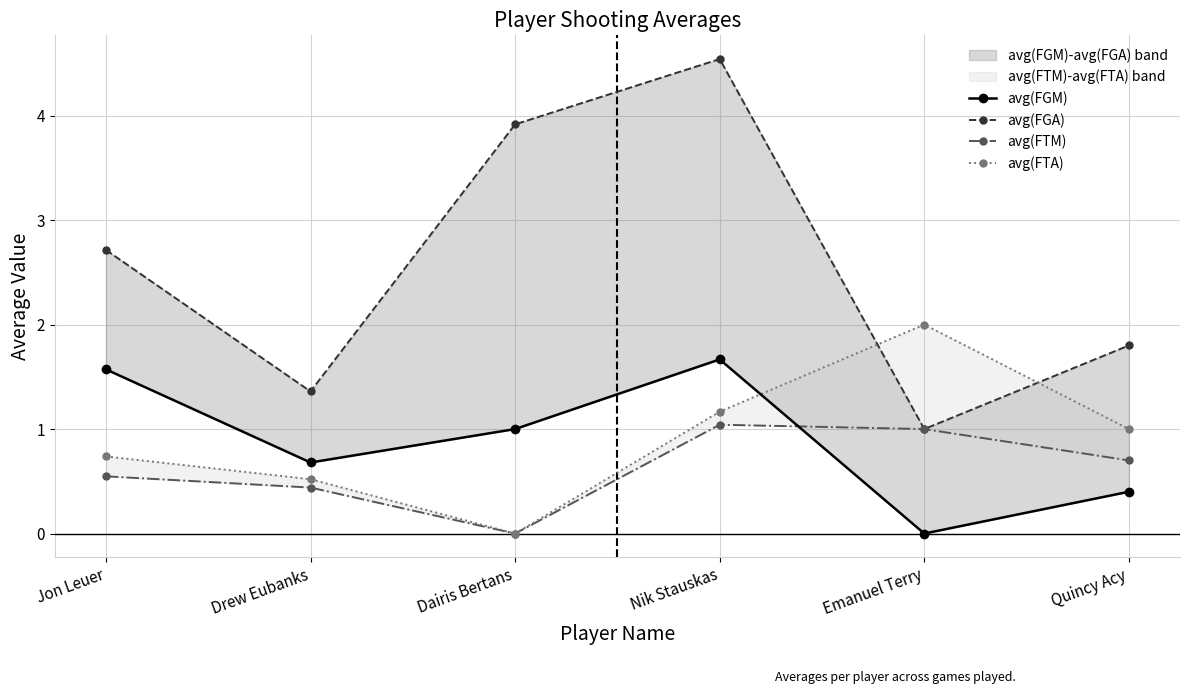

How many lines are shown in the chart?

4